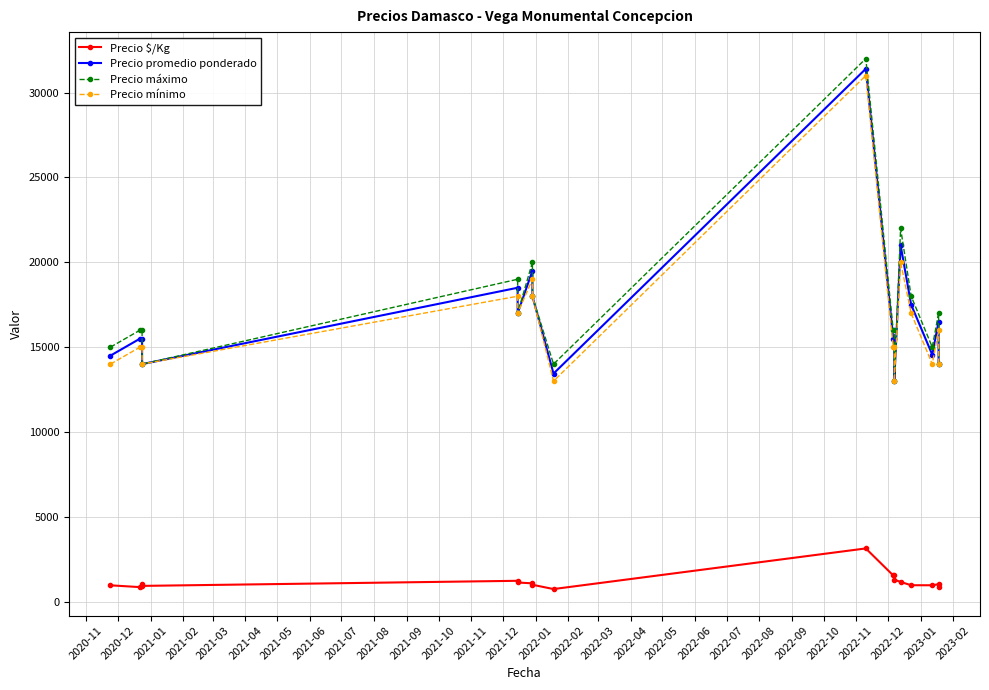

True or false: Precio mínimo and Precio máximo cross at least once.

False